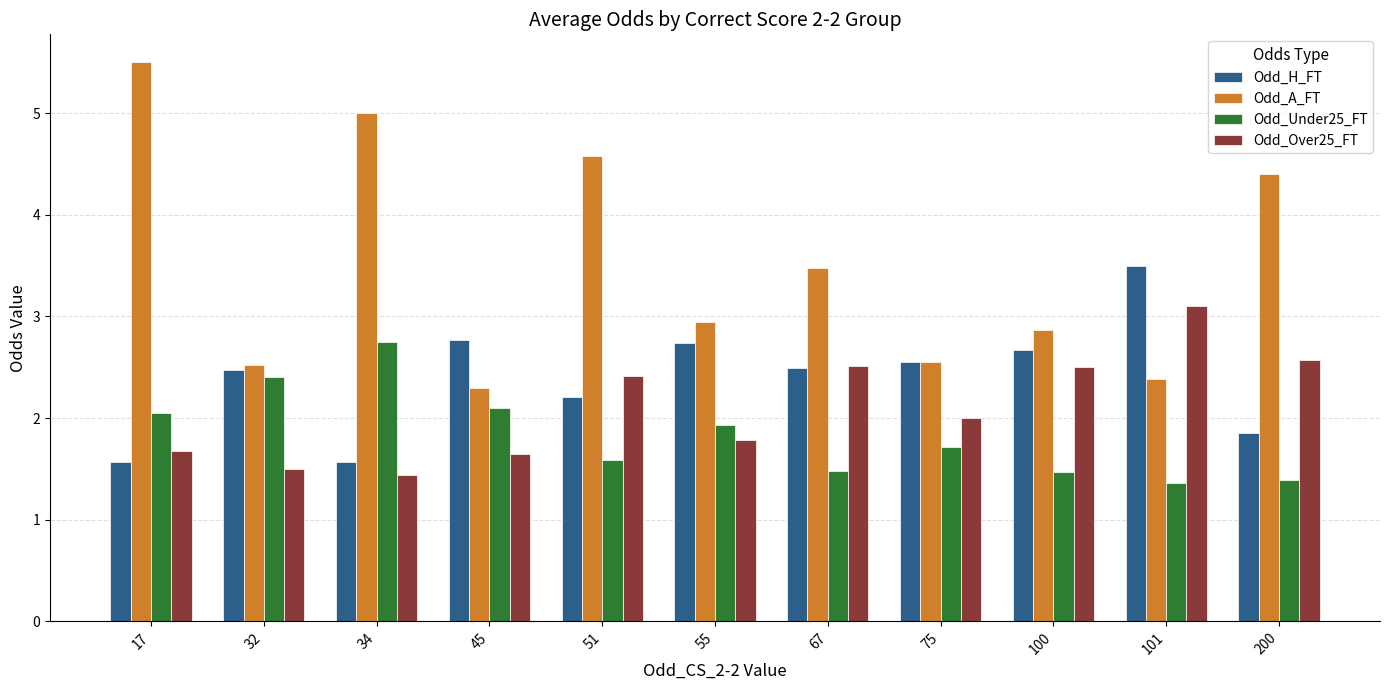

Which category has the highest value across all series?

17